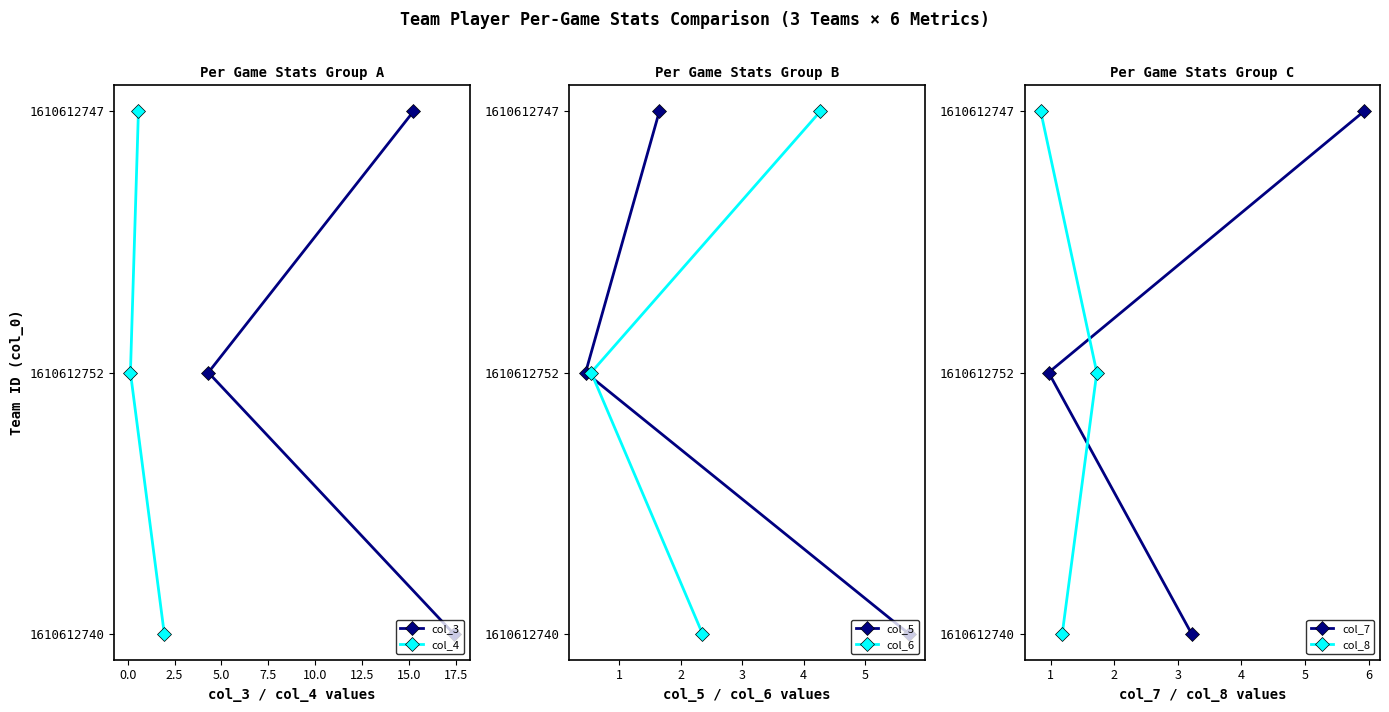

True or false: col_4 has a value of -1 at −2.5.

False